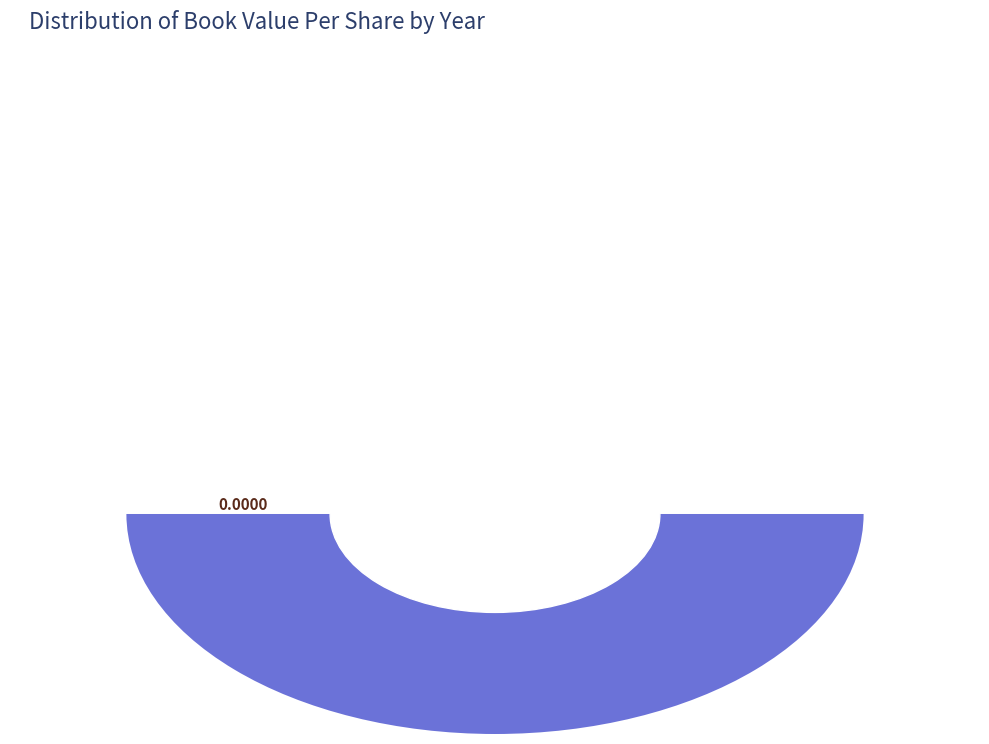

Which category has the biggest portion of the pie?

2022